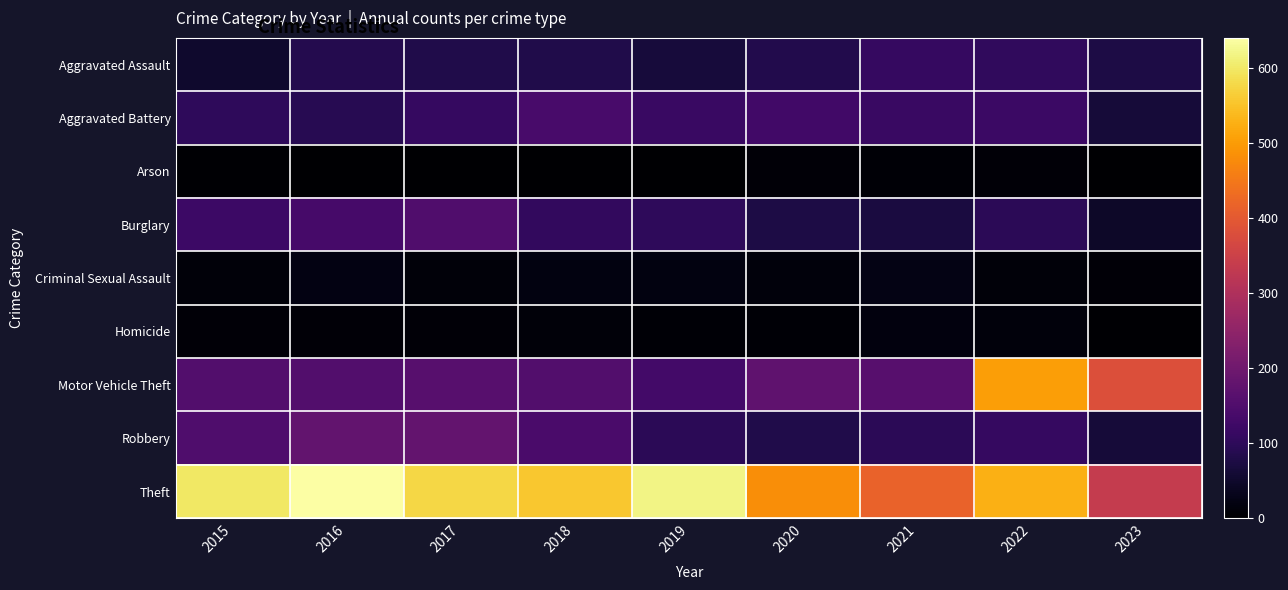

What is the total value across all series at 2021?

1015